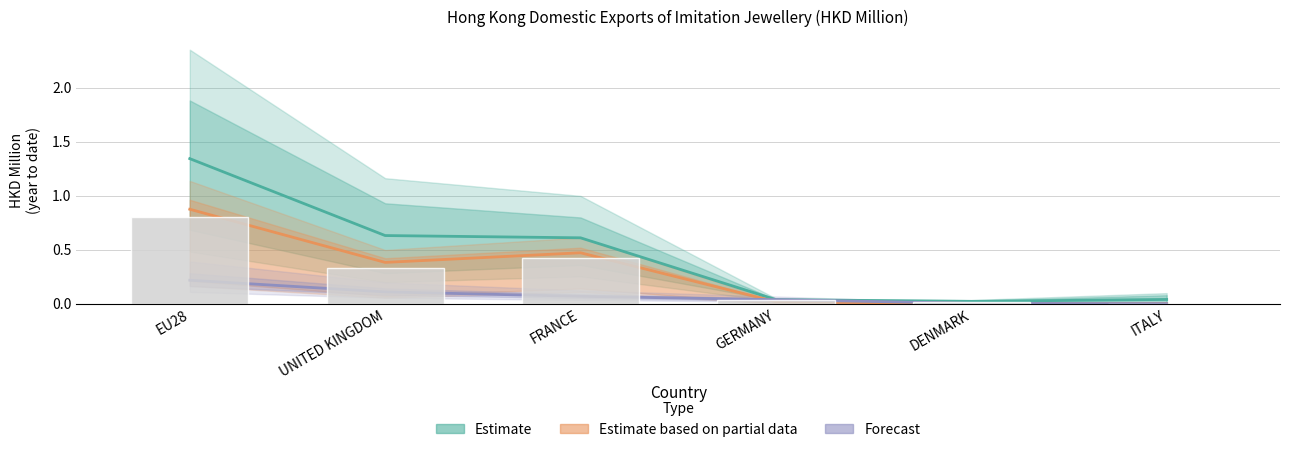

Is it true that Forecast equals 0.0 at DENMARK?

True